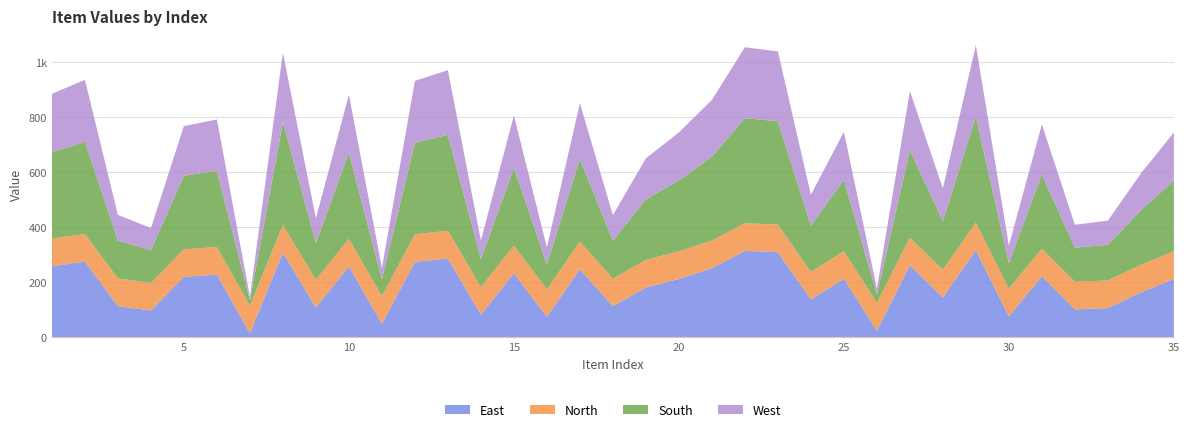

Does the chart have visible grid lines?

Yes